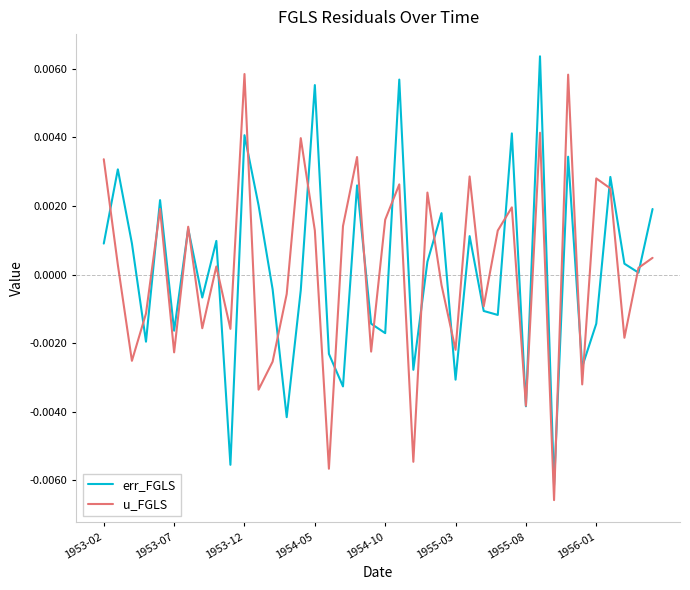

Rank the series by their average value, from highest to lowest.

err_FGLS, u_FGLS